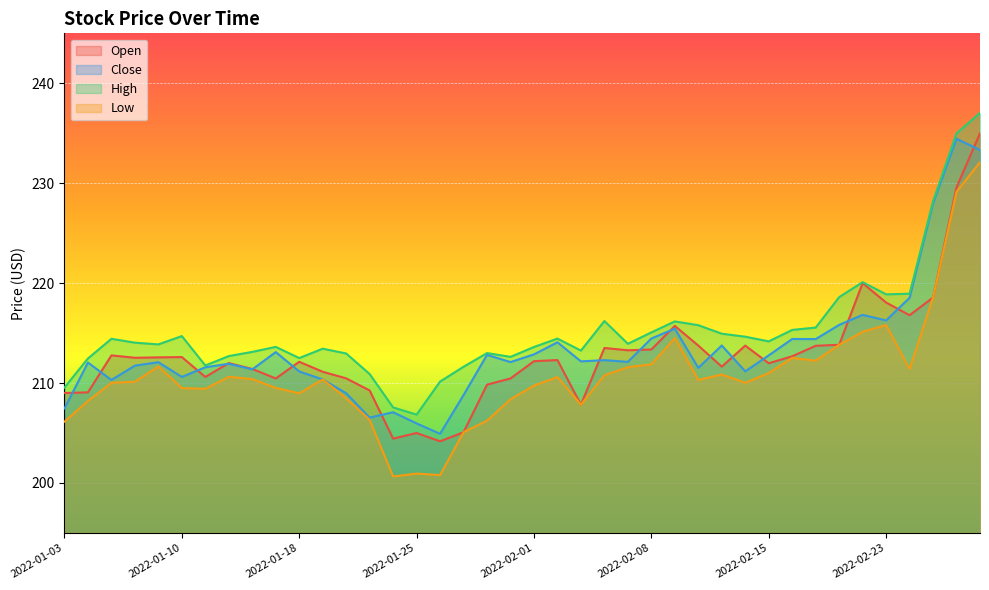

What are all the series names shown in the legend?

Open, Close, High, Low